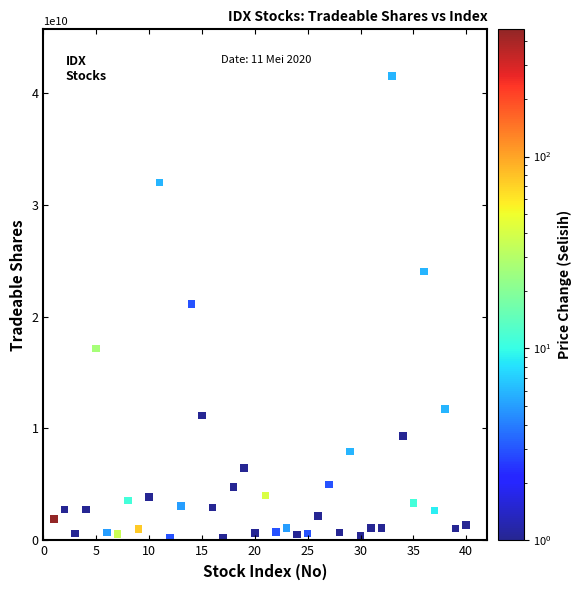

What is the range of Y values (max minus min)?

41304501700